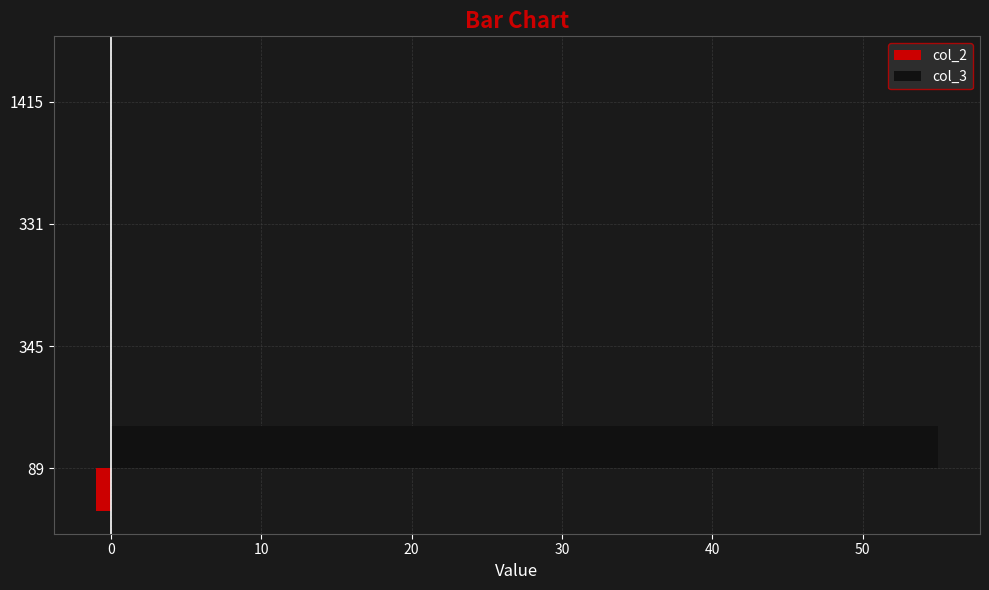

Which label corresponds to the largest value in the chart?

89